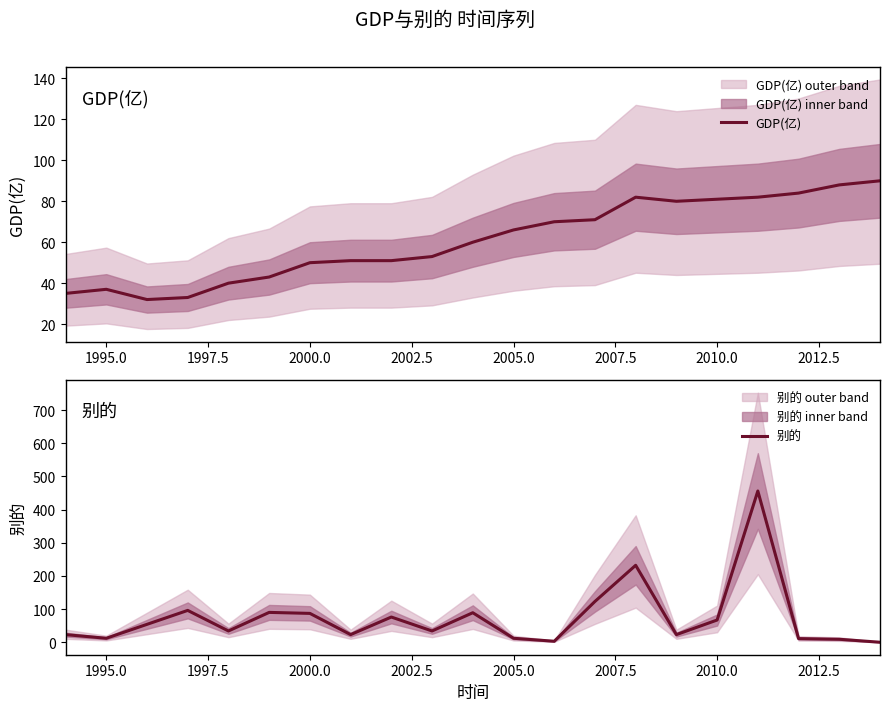

What is the value of the GDP(亿) point at the 8th from the left?

51